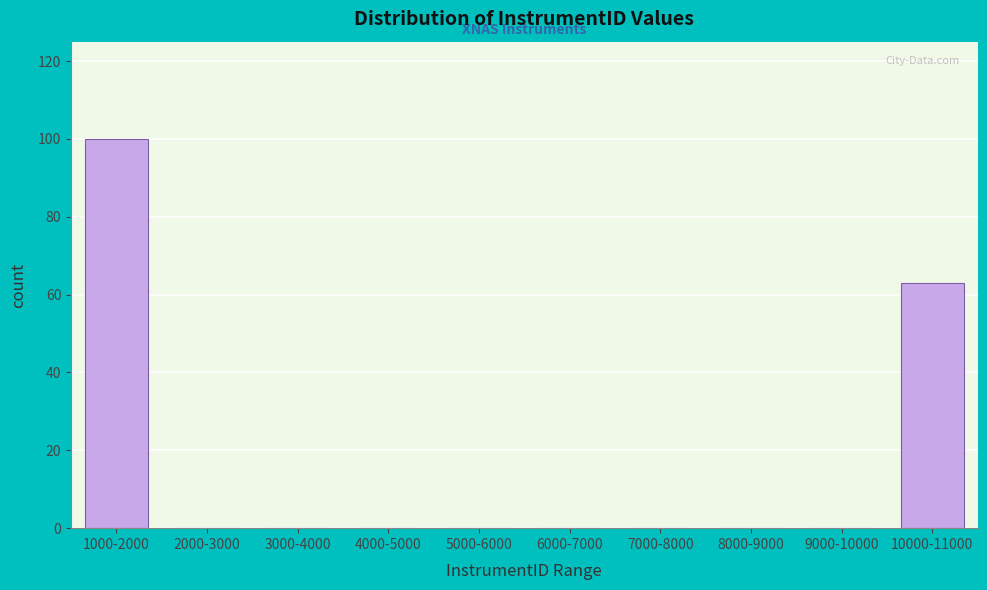

Reading left to right, transcribe all the data shown in this chart.

1000-2000=100	2000-3000=0	3000-4000=0	4000-5000=0	5000-6000=0	6000-7000=0	7000-8000=0	8000-9000=0	9000-10000=0	10000-11000=63